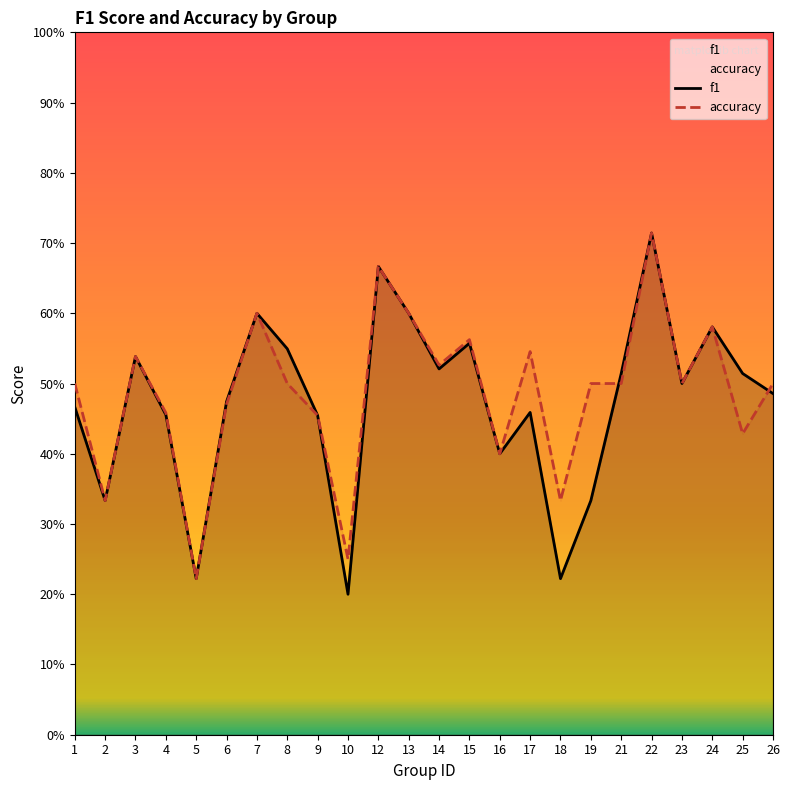

True or false: f1 has a value of 0.5 at 23.

True